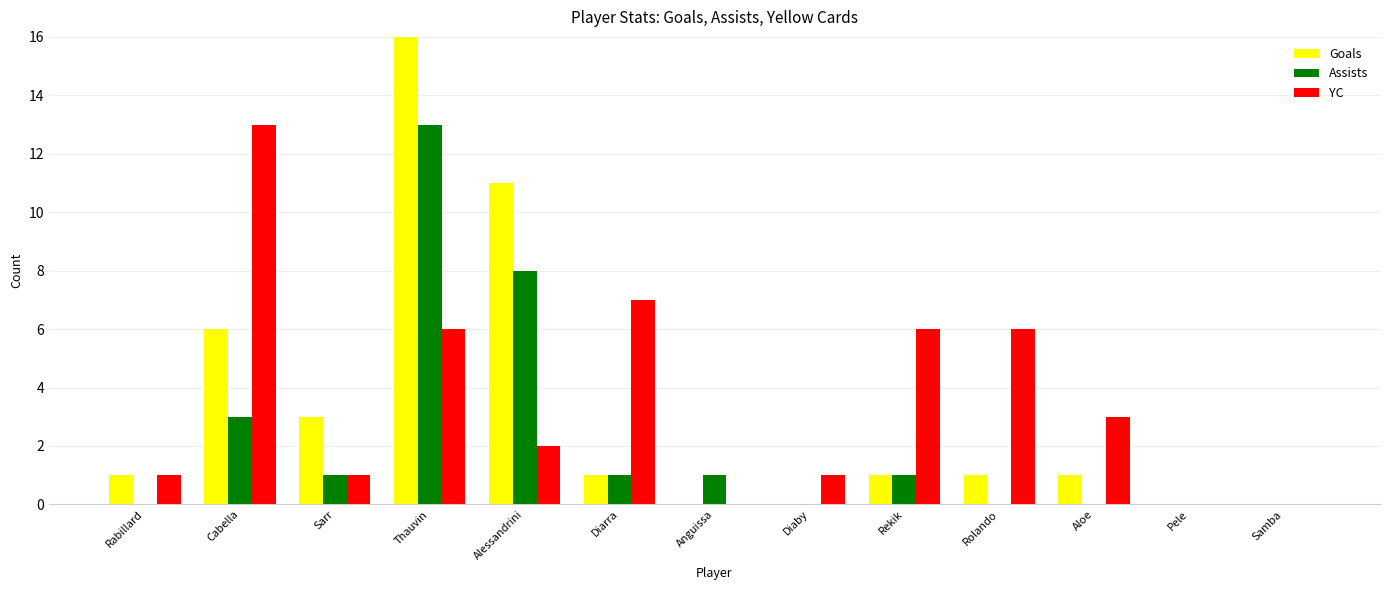

True or false: Goals has a value of -12 at Anguissa.

False